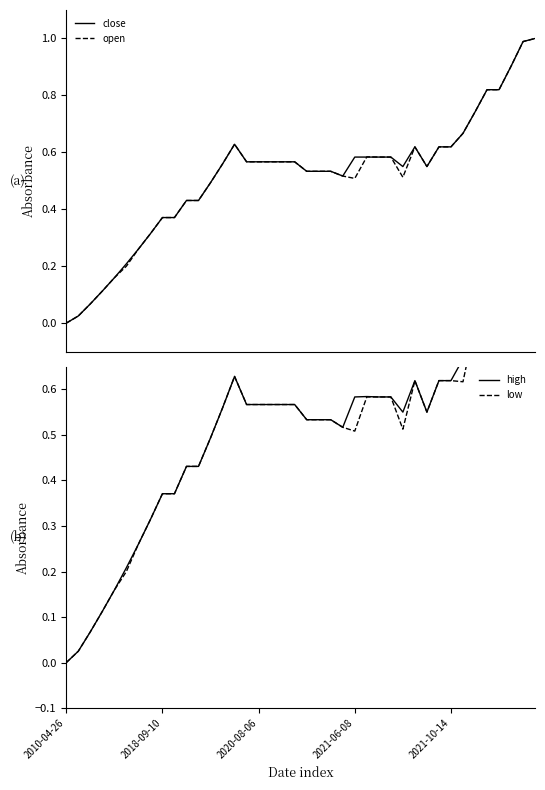

What is the highest value of the open series?

1.0